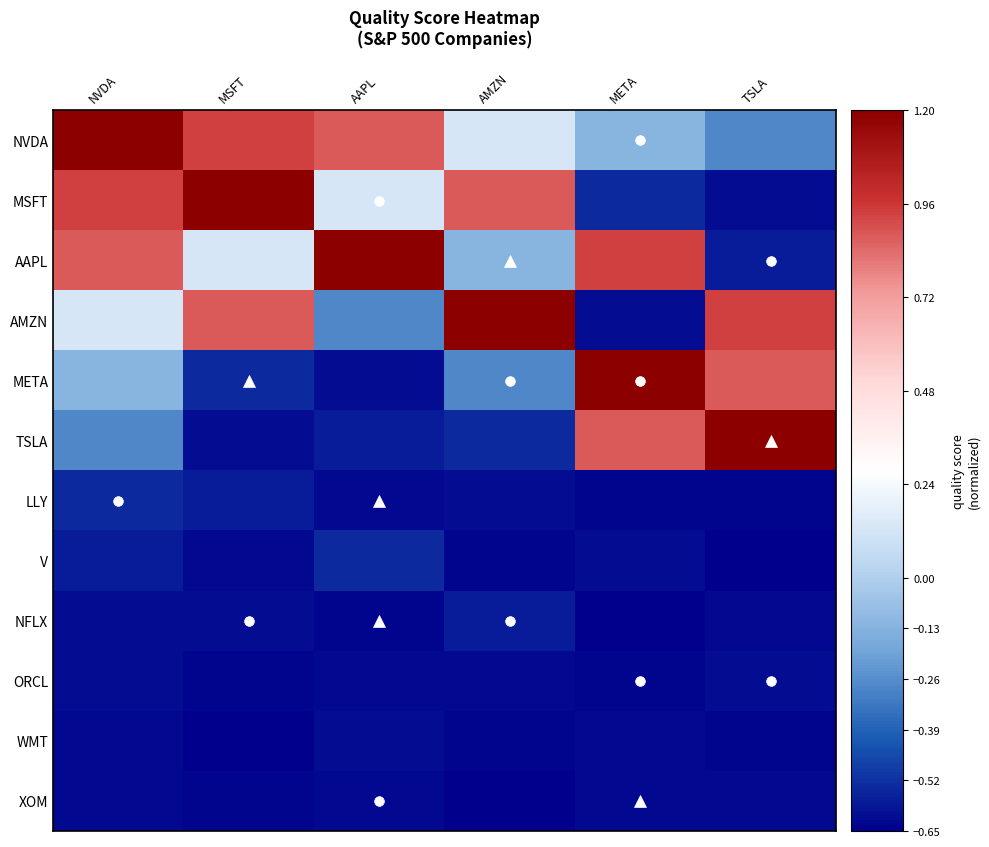

Between META and MSFT, which is larger?

MSFT